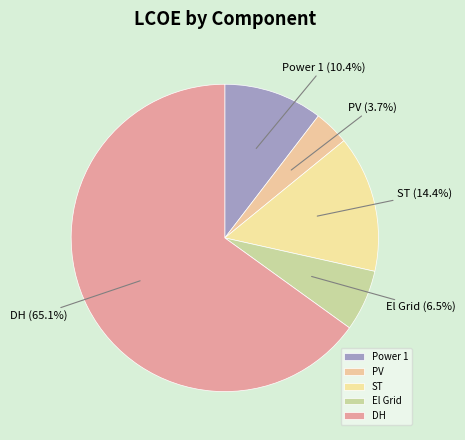

What portion of the pie excludes PV?

96.3%